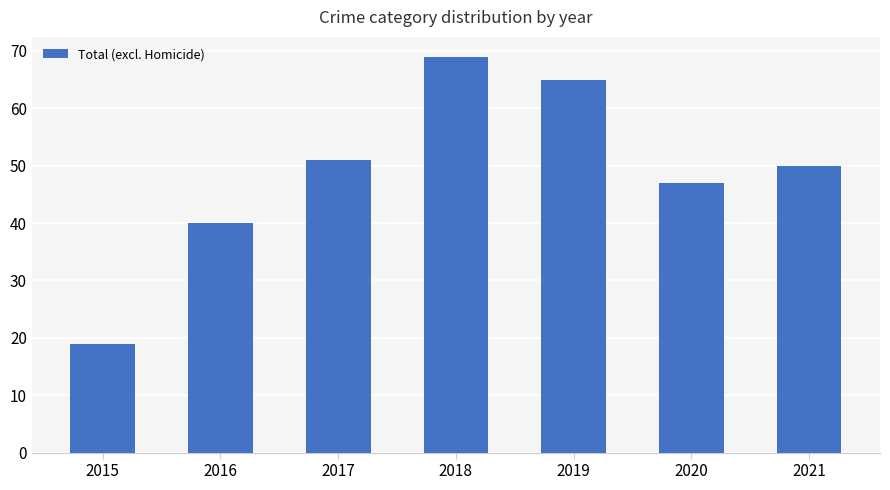

Rank the categories by value from highest to lowest.

2018, 2019, 2017, 2021, 2020, 2016, 2015